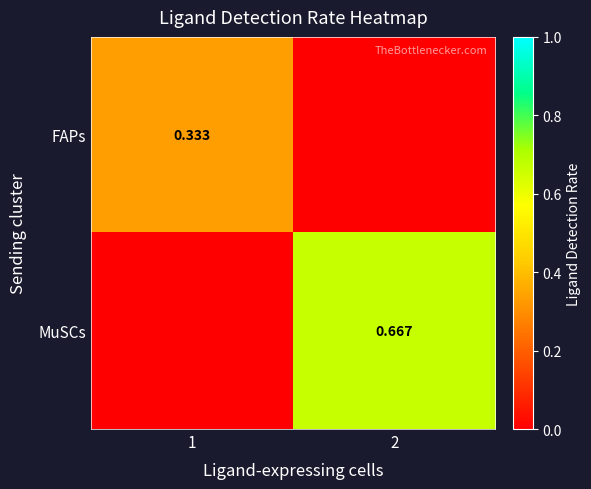

What is the difference between the maximum and minimum values in the FAPs series?

0.3